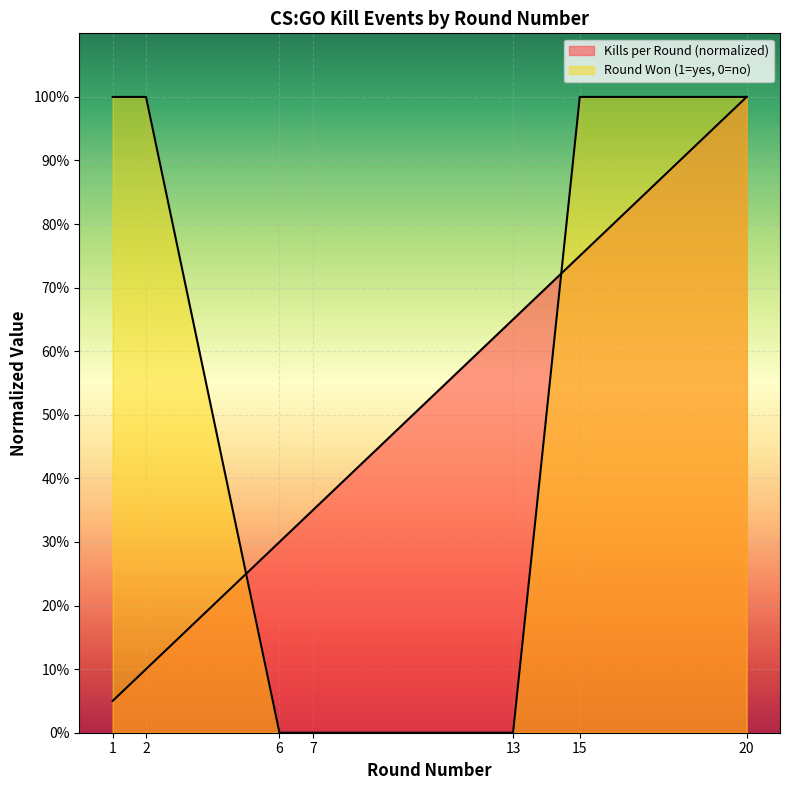

What is the sum of the Kills per Round values at 6 and 13?

0.9